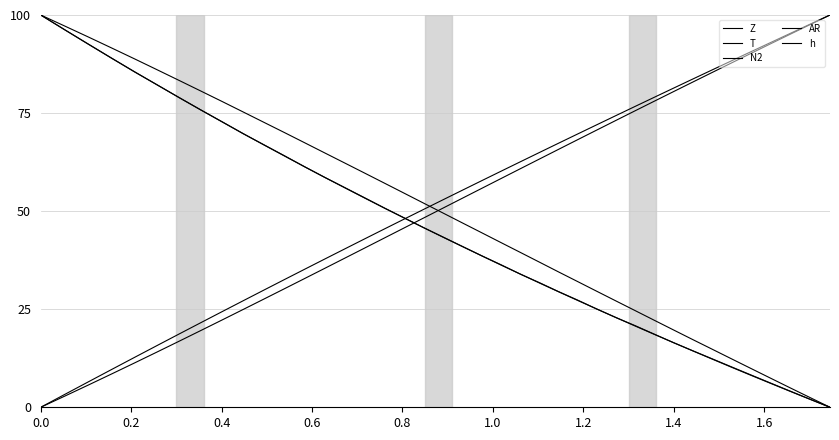

Is this an area chart (filled region under the line)?

No